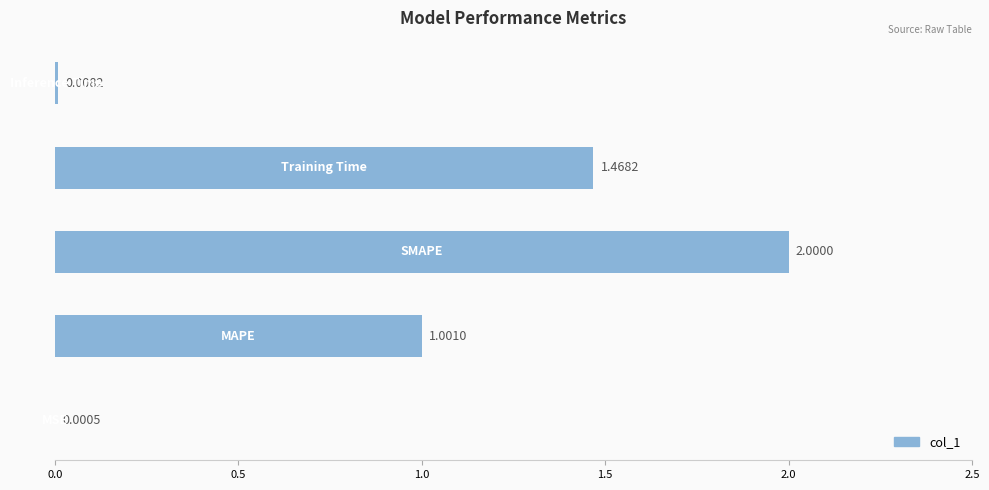

What is the sum of all values?

4.5